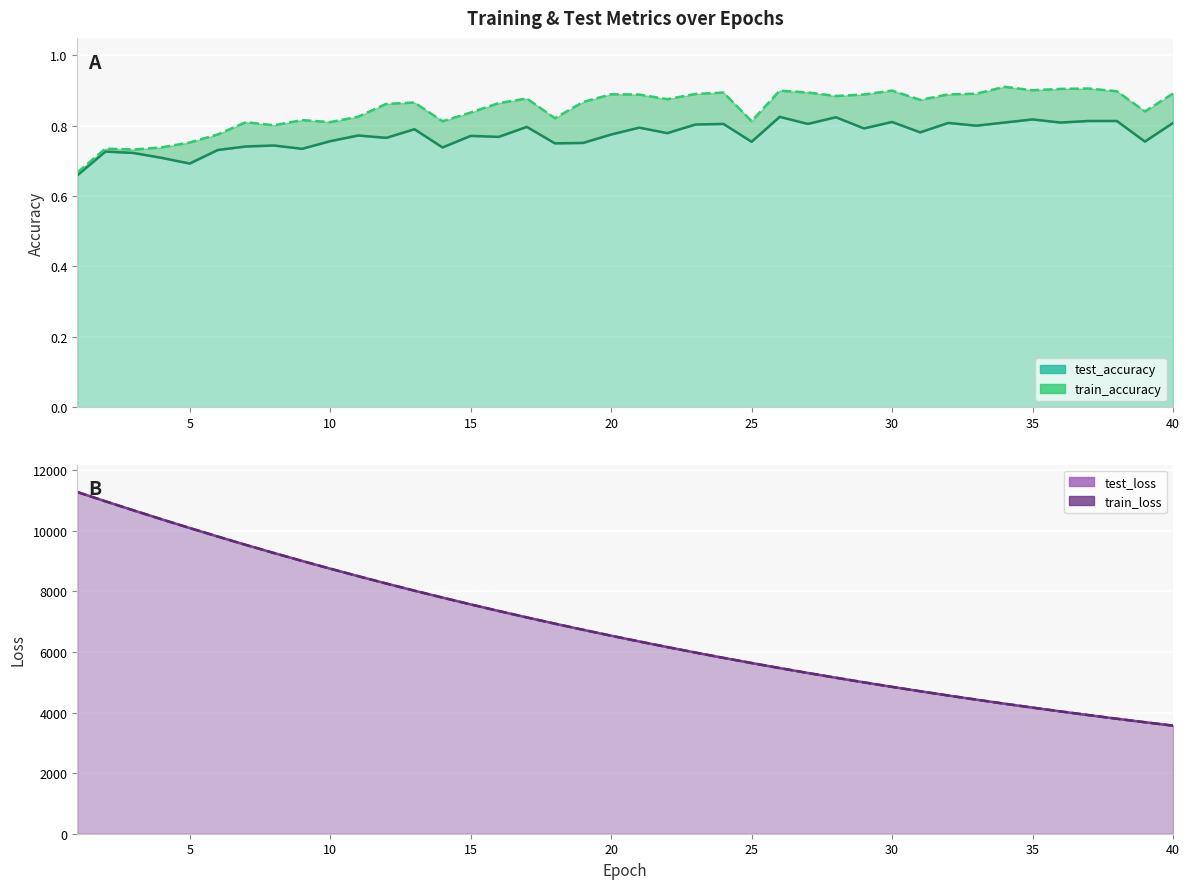

What is the average value of the train_loss (line) series?

6786.4